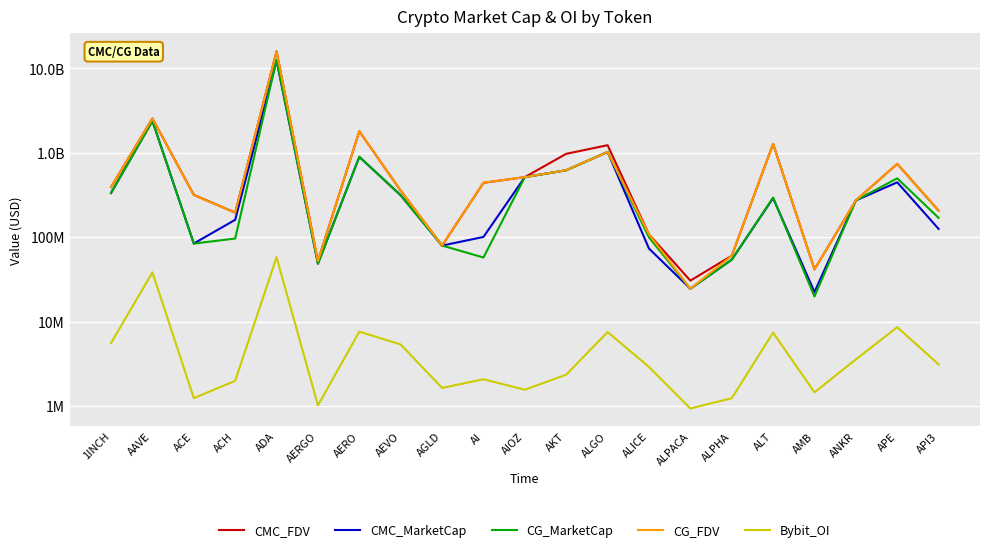

How many lines are shown in the chart?

5